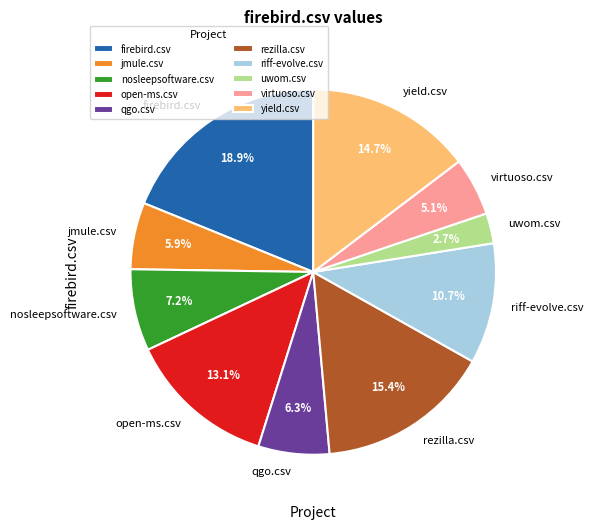

To the nearest percent, what portion does qgo.csv represent?

6%